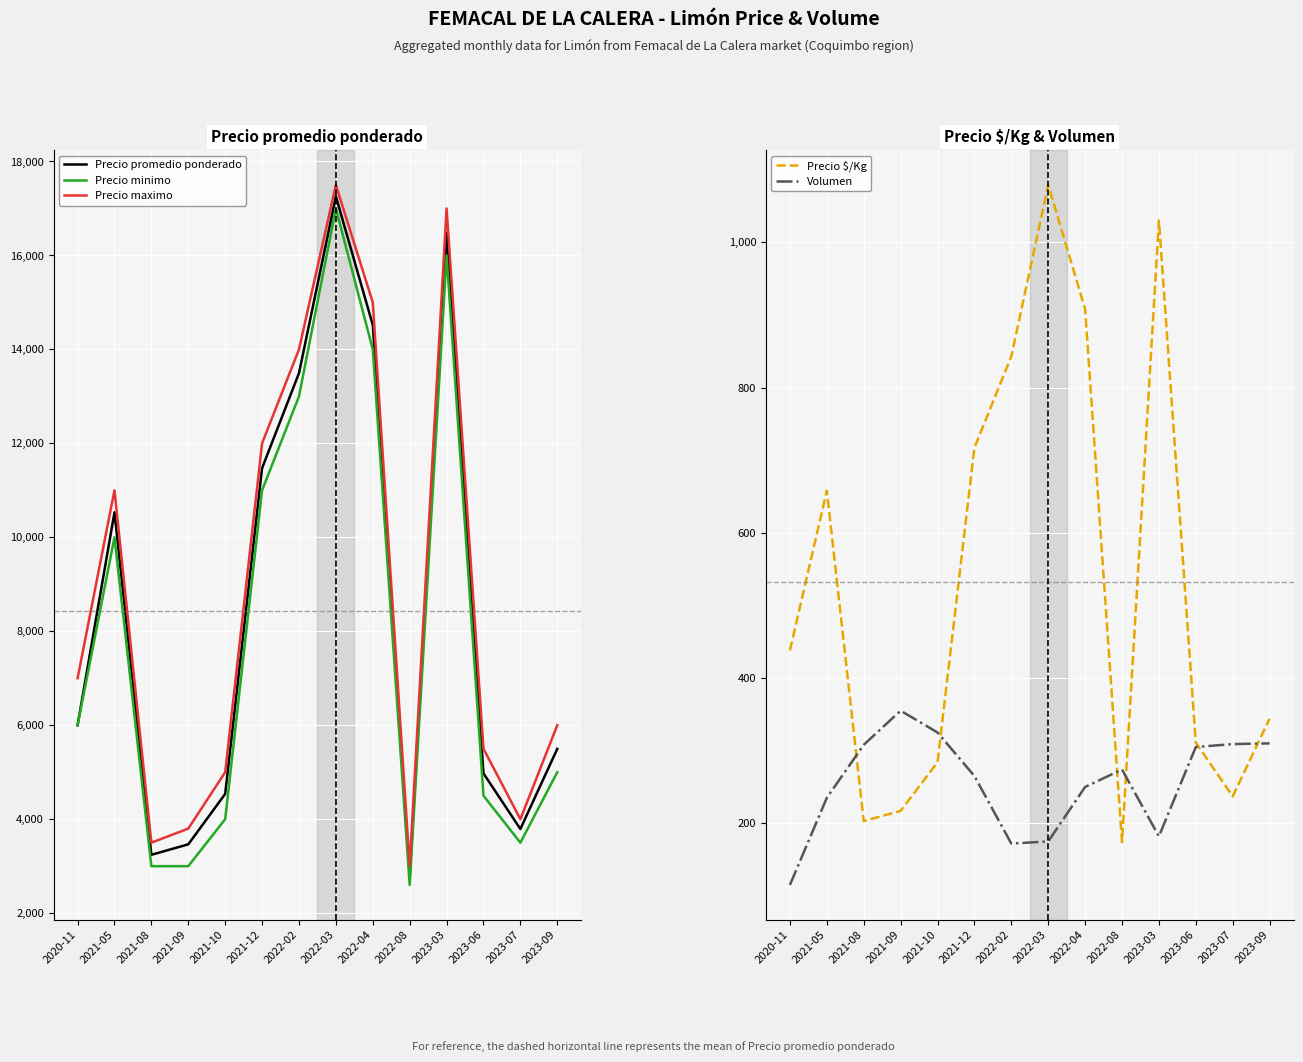

Where is the first local minimum for Precio maximo?

2021-08